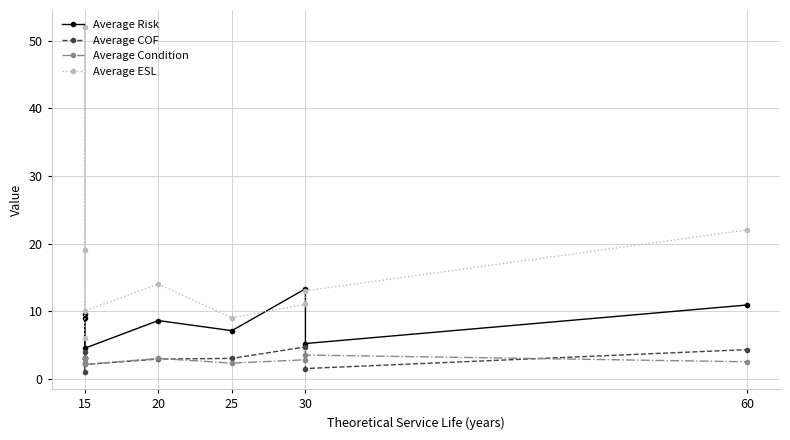

Reading right to left, what are all the values shown in this chart?

Average Risk: 10.9	5.2	13.3	7.1	8.6	4.5	9.0	9.6	3.0
Average COF: 4.3	1.5	4.7	3.0	2.9	2.1	3.0	3.9	1.0
Average Condition: 2.5	3.5	2.8	2.3	3.0	2.1	3.0	2.5	3.0
Average ESL: 22.0	13.0	11.0	9.0	14.0	10.0	19.0	52.0	6.0